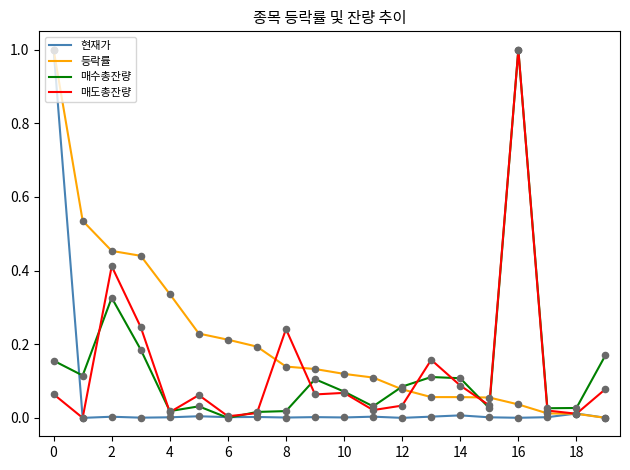

At how many categories does at least one series exceed 0?

20